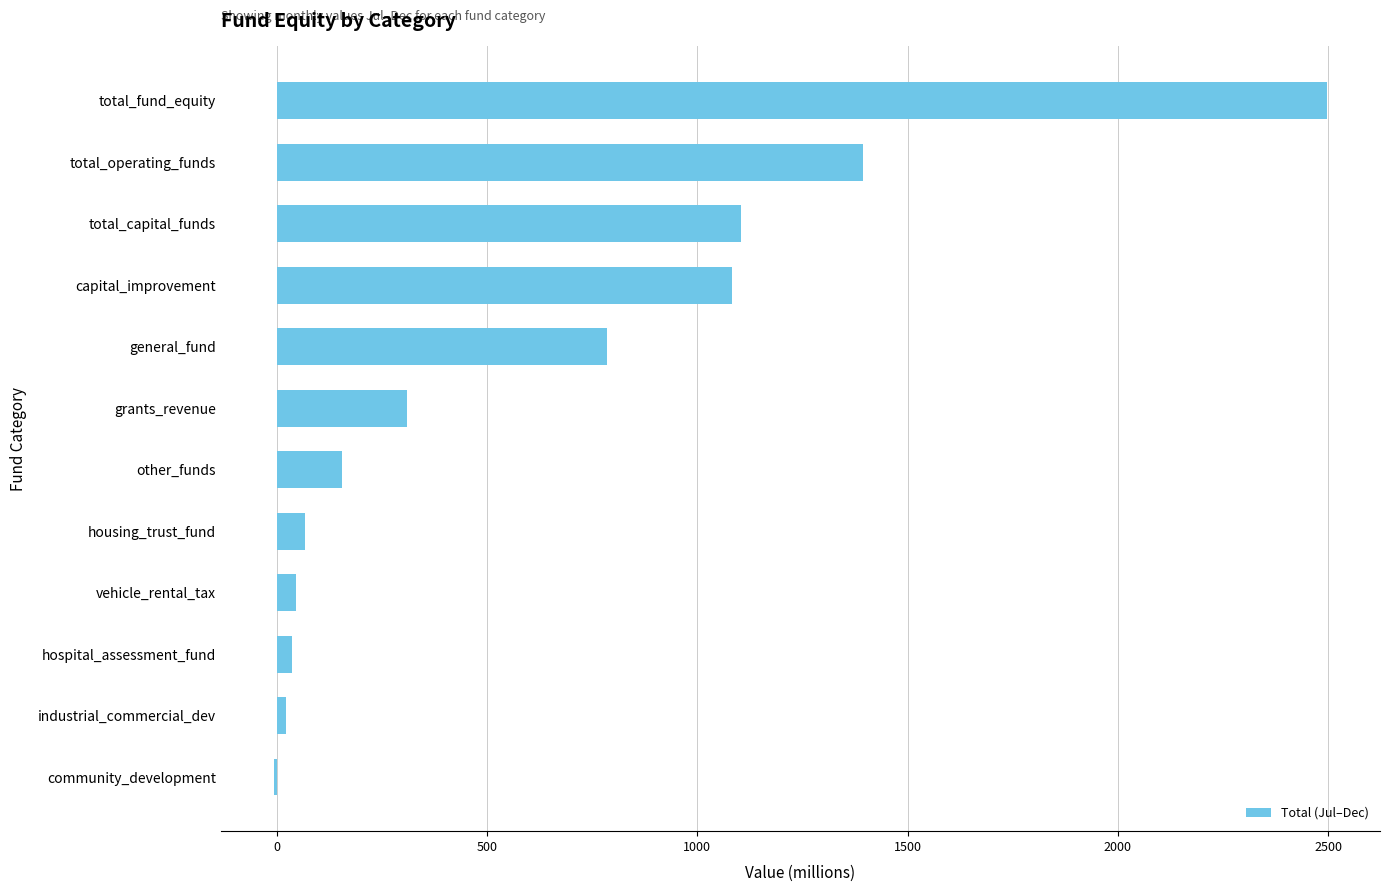

Count the number of values greater than 309.

6